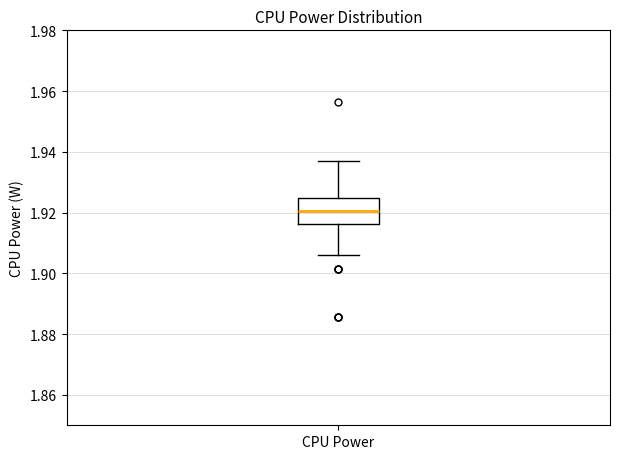

Read this box plot against the y-axis: the position of the median line, the range covered by the box, and the ends of both whiskers. The values are not printed on the chart, so give them approximately, as read against the axis.

median 1.920, box 1.916 to 1.924, whiskers 1.906 to 1.936